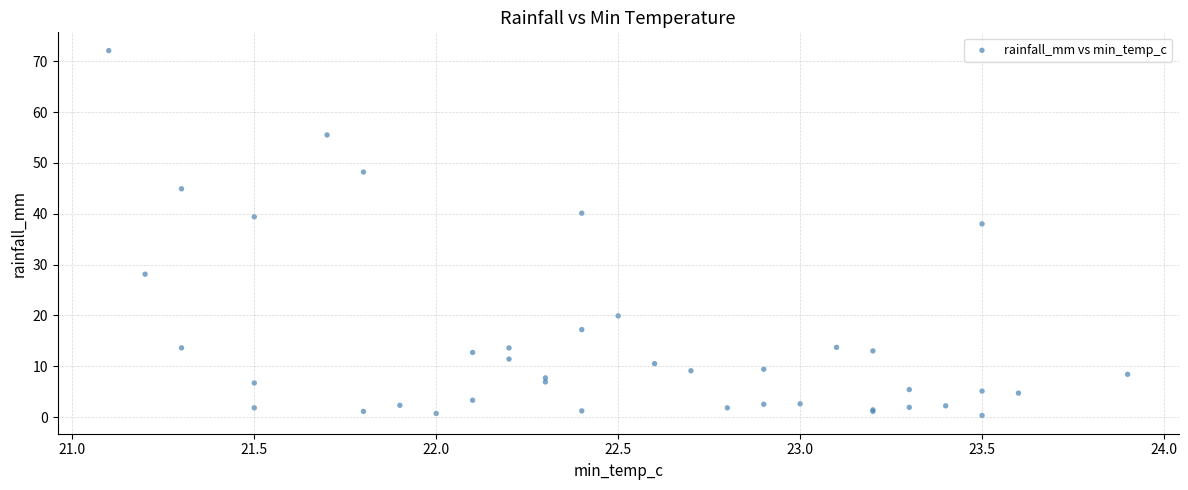

What Y value in the scatter plot is closest to 36?

38.0